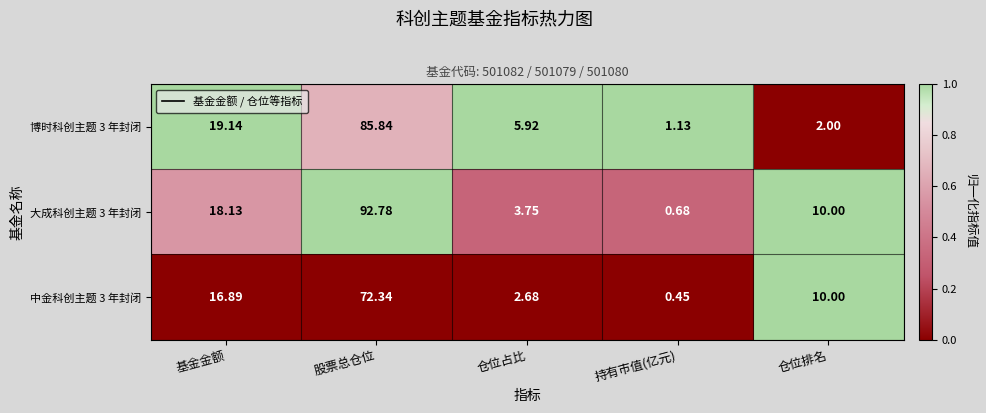

Rank the categories by 中金科创主题 3 年封闭 value from highest to lowest.

股票总仓位, 基金金额, 仓位排名, 仓位占比, 持有市值(亿元)